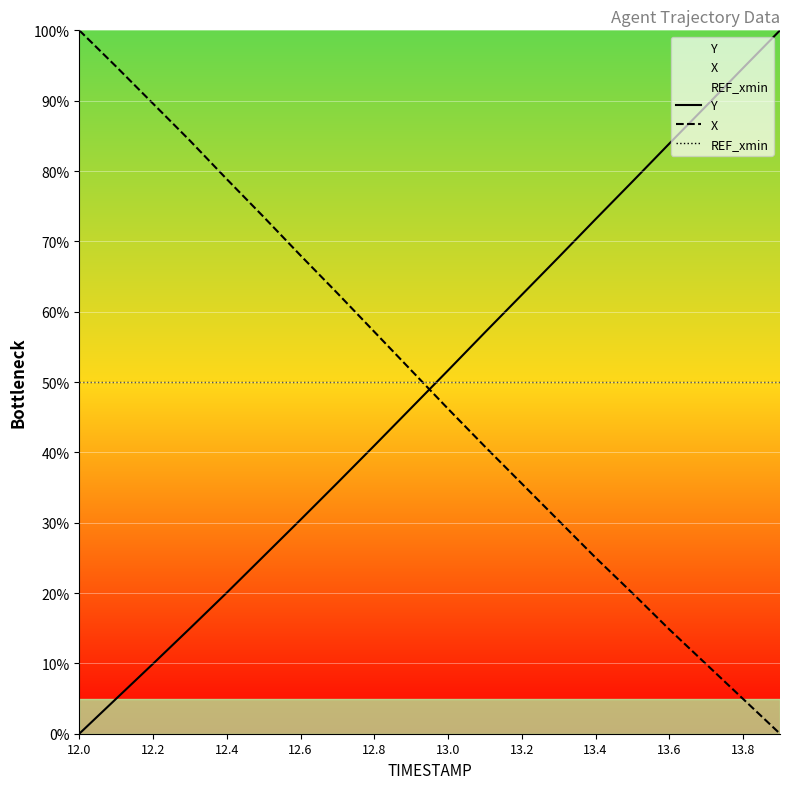

At how many categories does at least one series exceed 88?

6